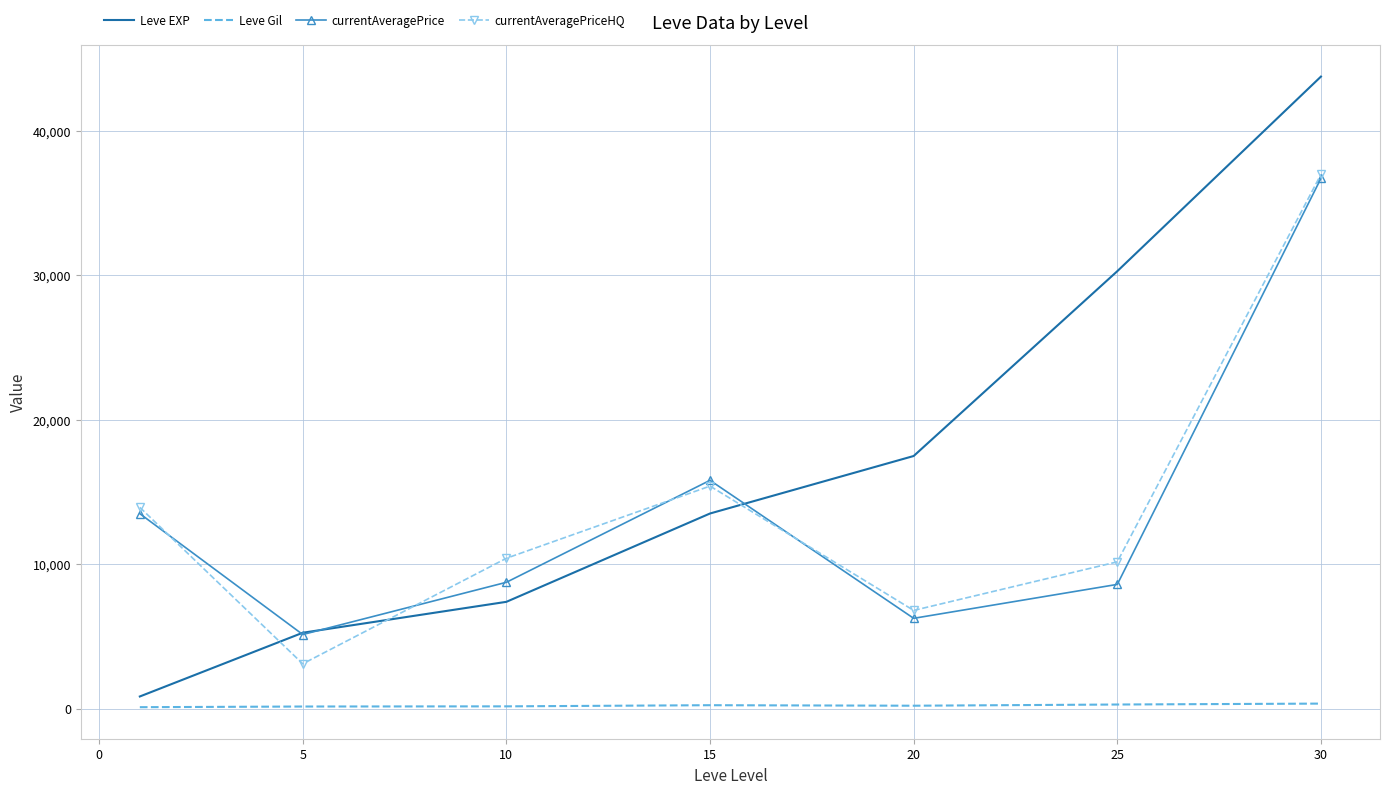

What is the highest value of the currentAveragePrice series?

36688.5